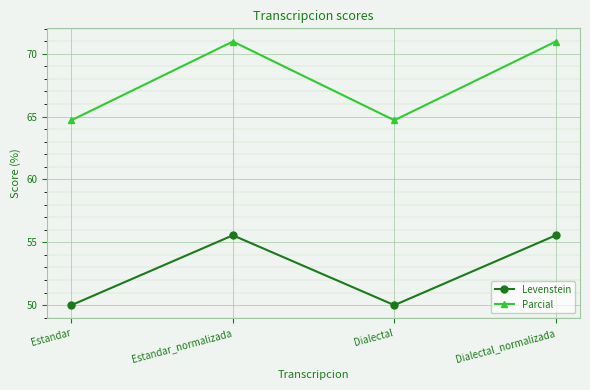

Count the Parcial values in the range 64 to 70.

2